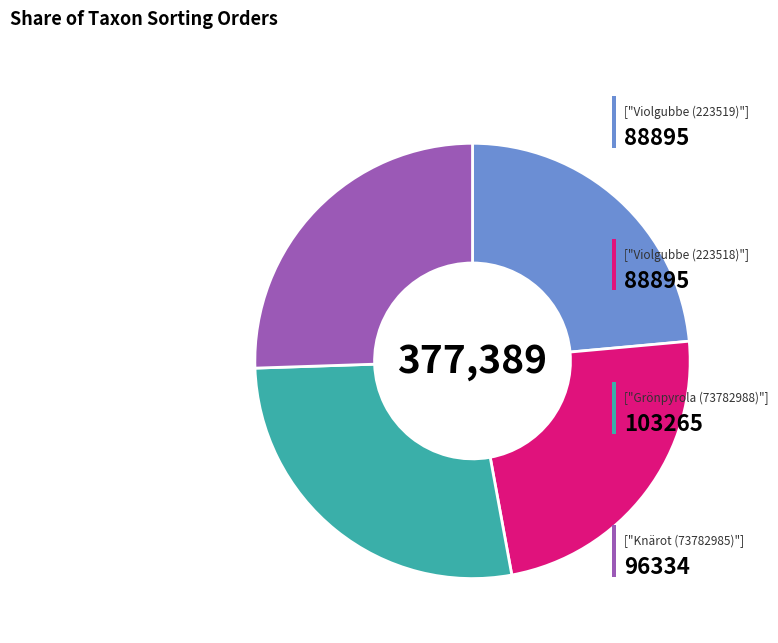

Does any single category account for the majority?

No